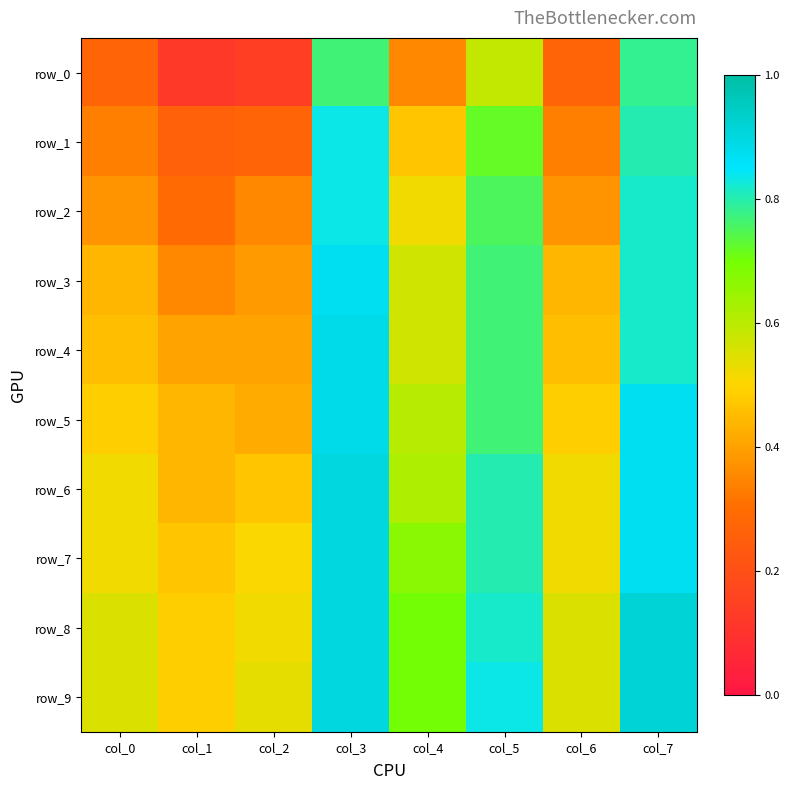

List the labels in order of row_9 value, largest first.

col_7, col_3, col_5, col_4, col_0, col_6, col_2, col_1